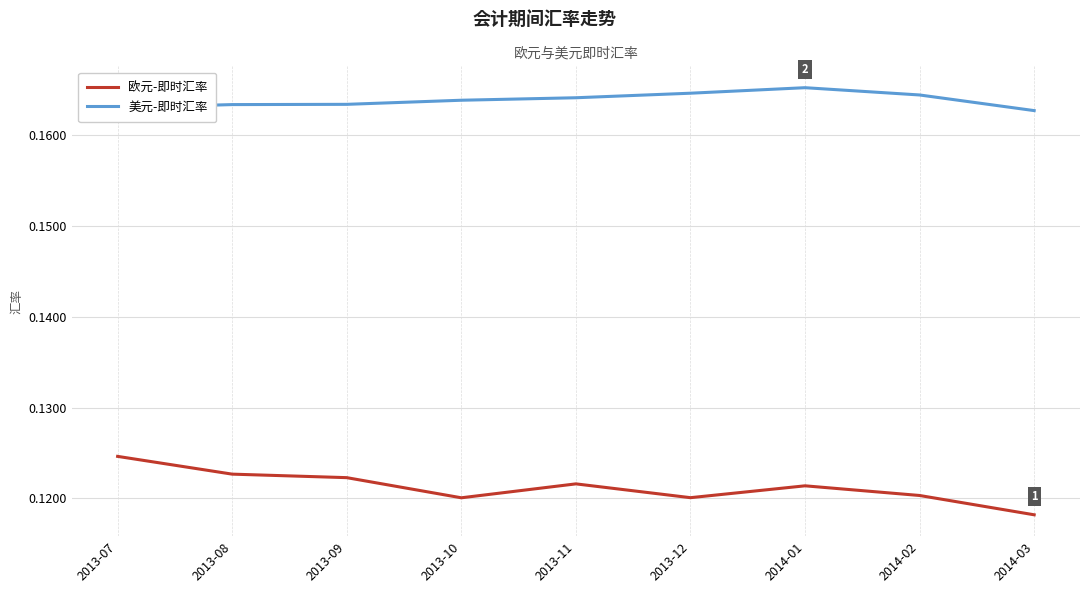

Is the value of 欧元-即时汇率 at 2014-03 greater than the value of 美元-即时汇率 at 2013-07?

No